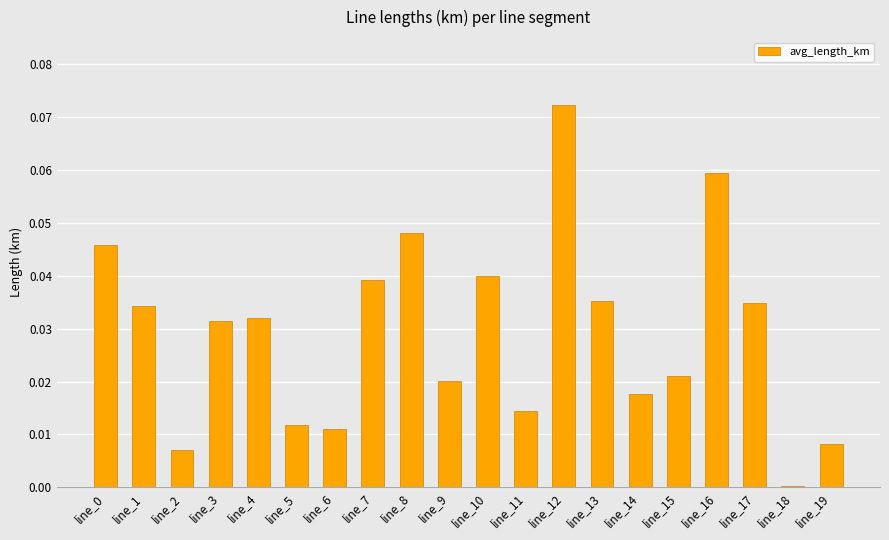

The value at line_13 is 0.0. True or false?

True